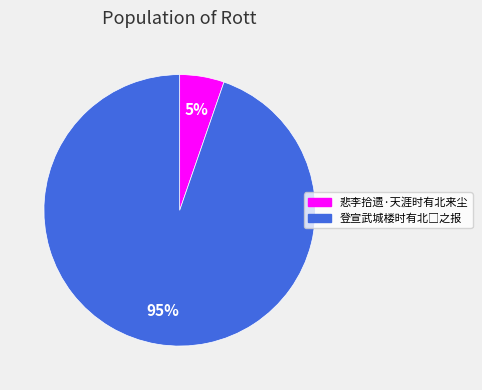

Does any single category account for the majority?

Yes